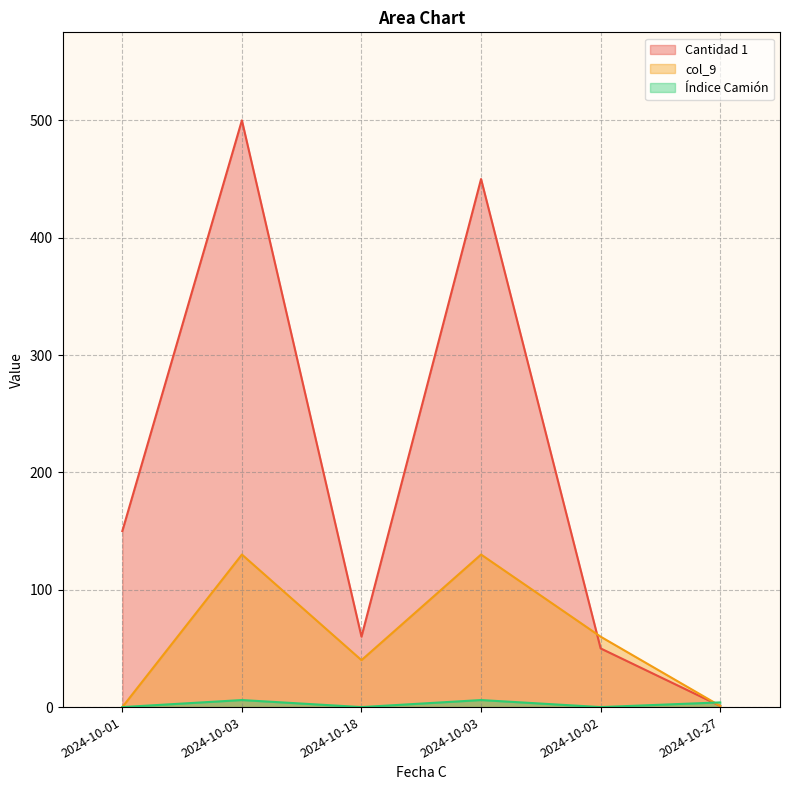

Where is Índice Camión nearest to the value 3?

2024-10-27